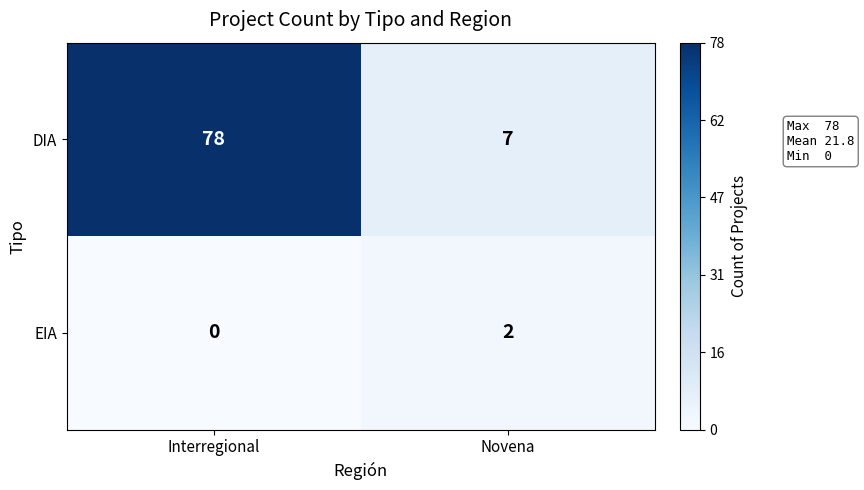

At Interregional, list the series in order from smallest to largest.

EIA, DIA